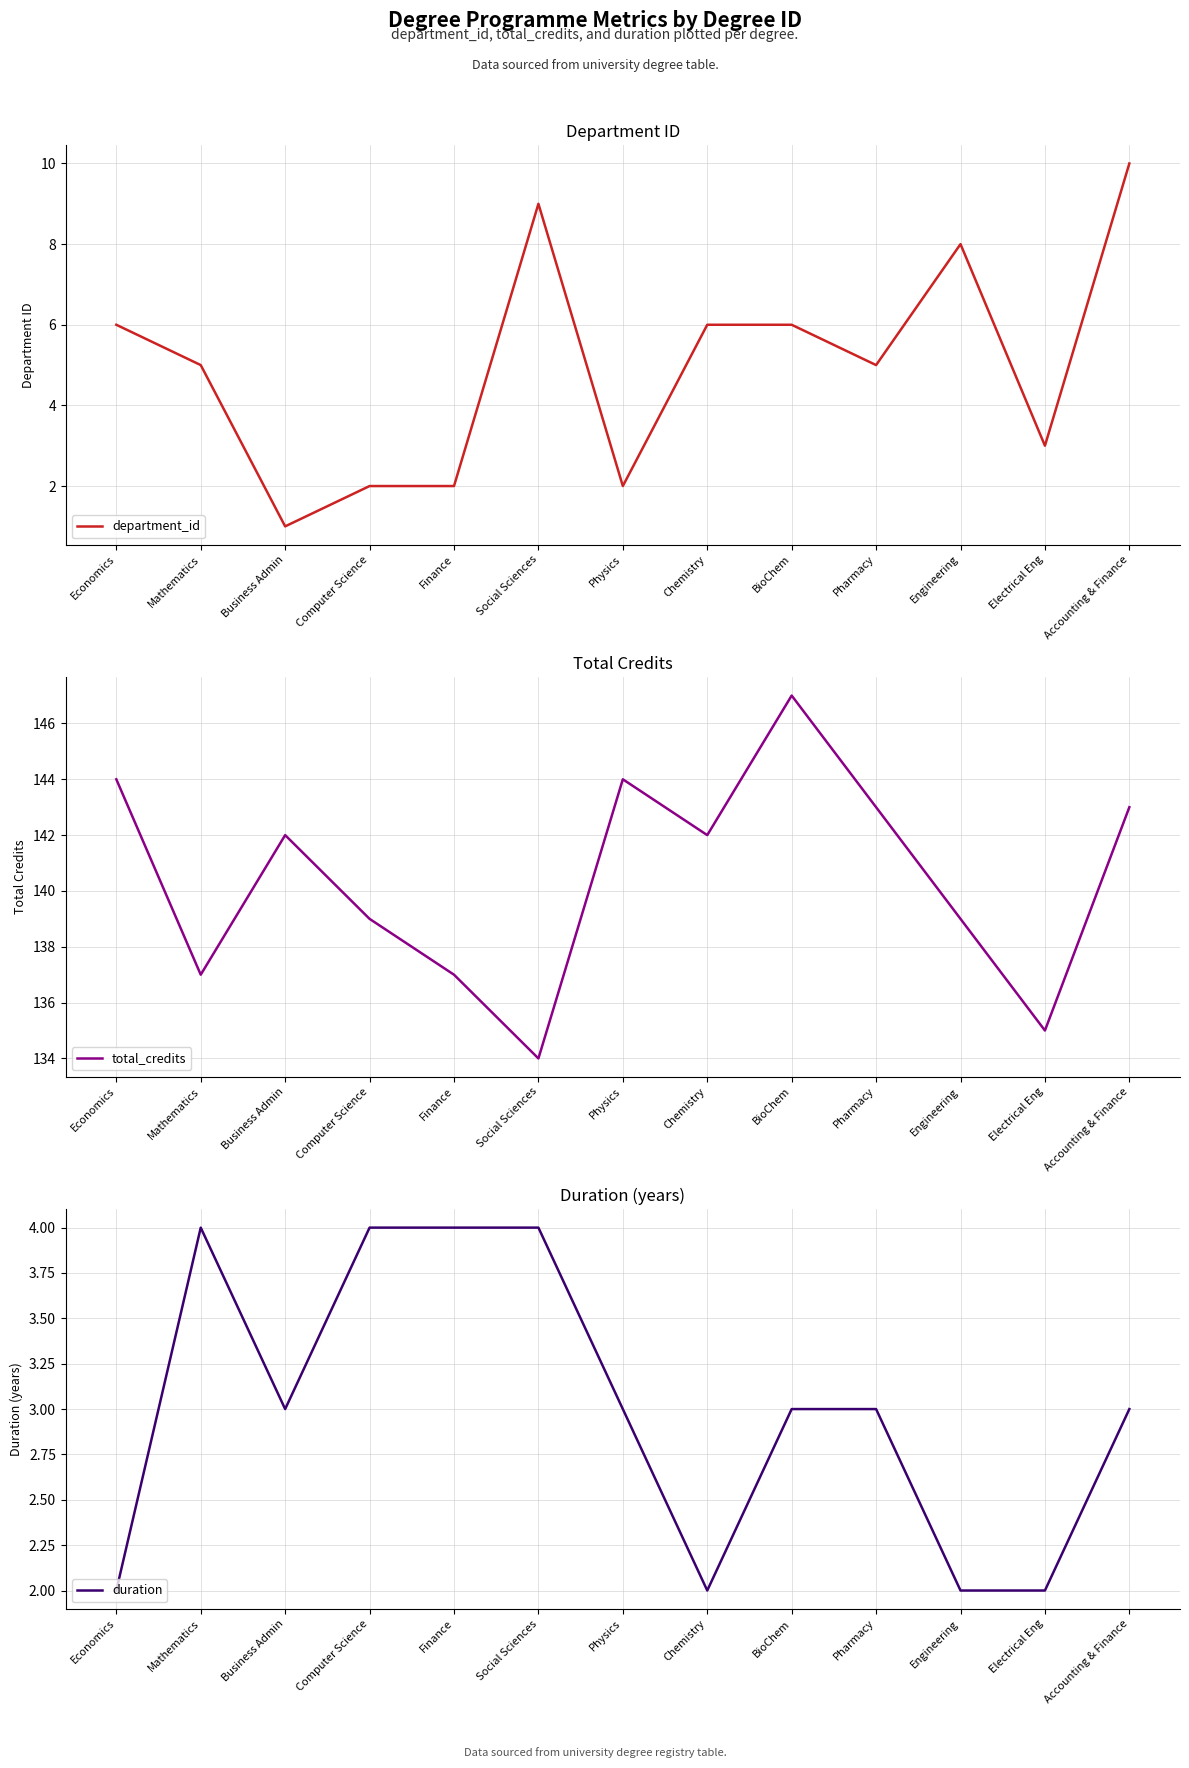

At which label does total_credits reach its minimum?

Social Sciences